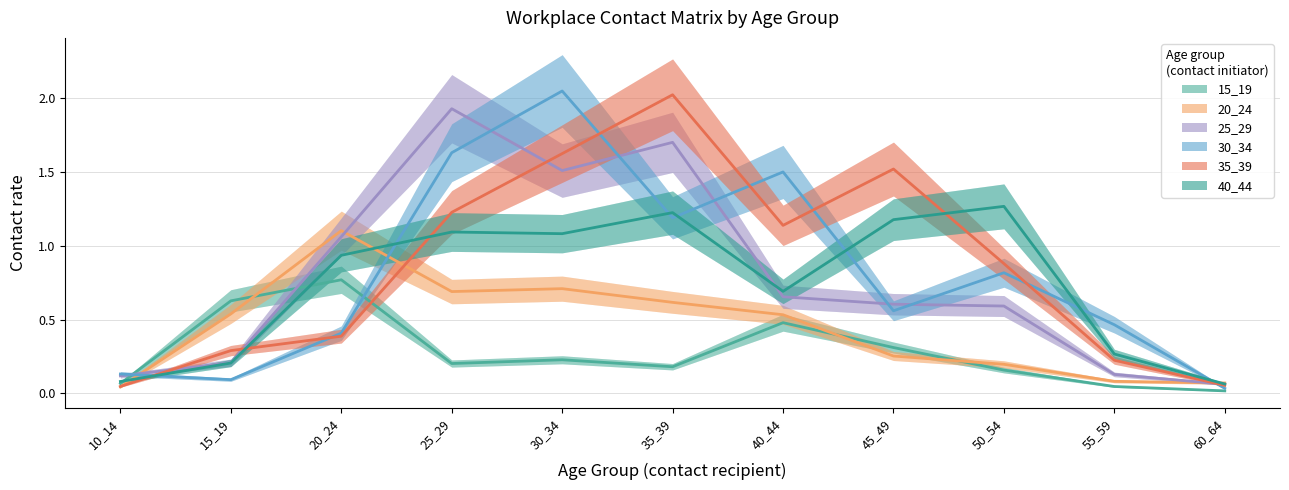

Where do 35_39 and 15_19 first cross each other?

20_24 and 25_29